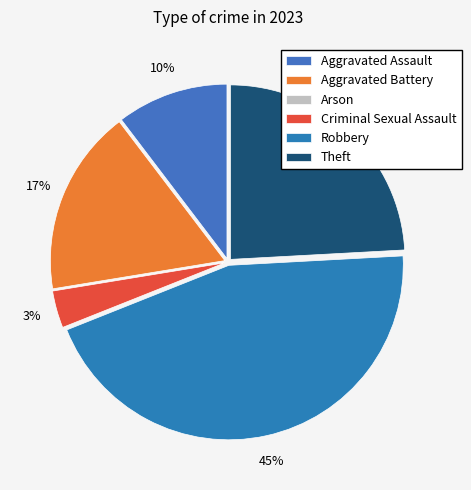

True or false: Aggravated Assault accounts for 21% of the total.

False